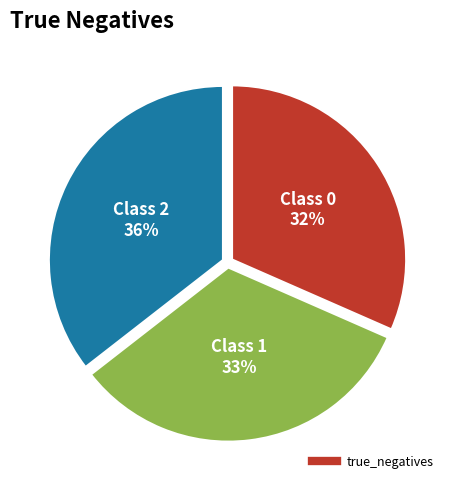

To the nearest percent, what is the difference between the largest and smallest slice percentages?

4%